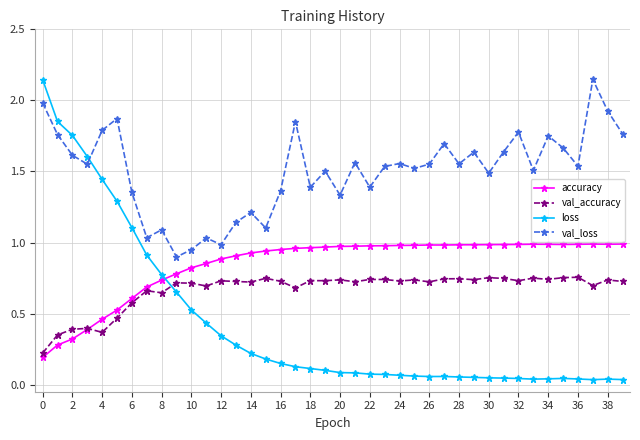

At how many categories does at least one series exceed 0?

40